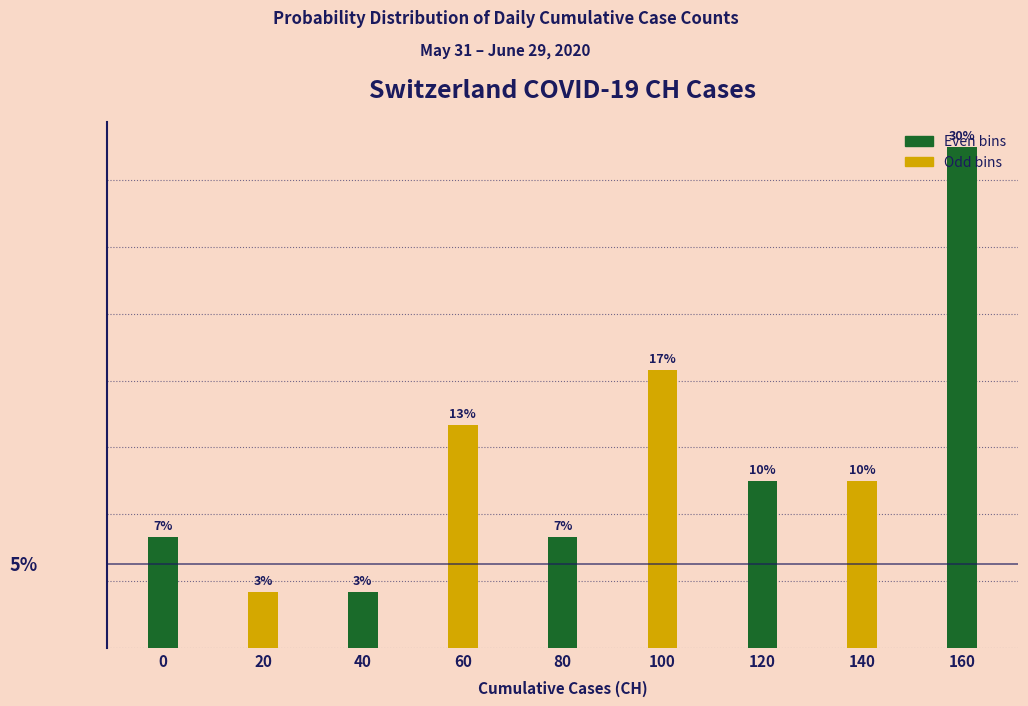

Does the chart contain any negative values?

No